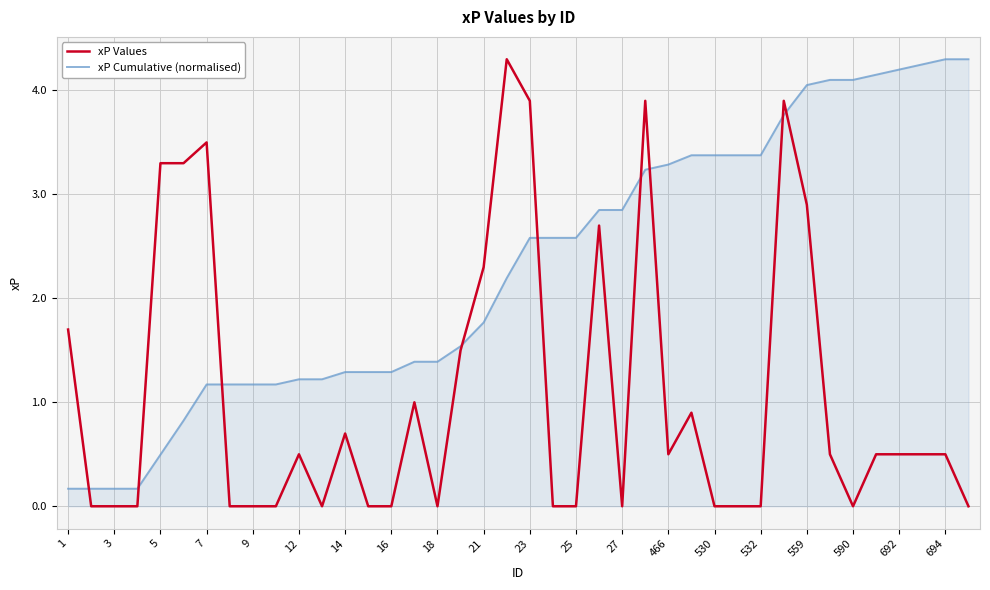

List the series in order of their overall mean, highest first.

xP Cumulative (normalised), xP Values